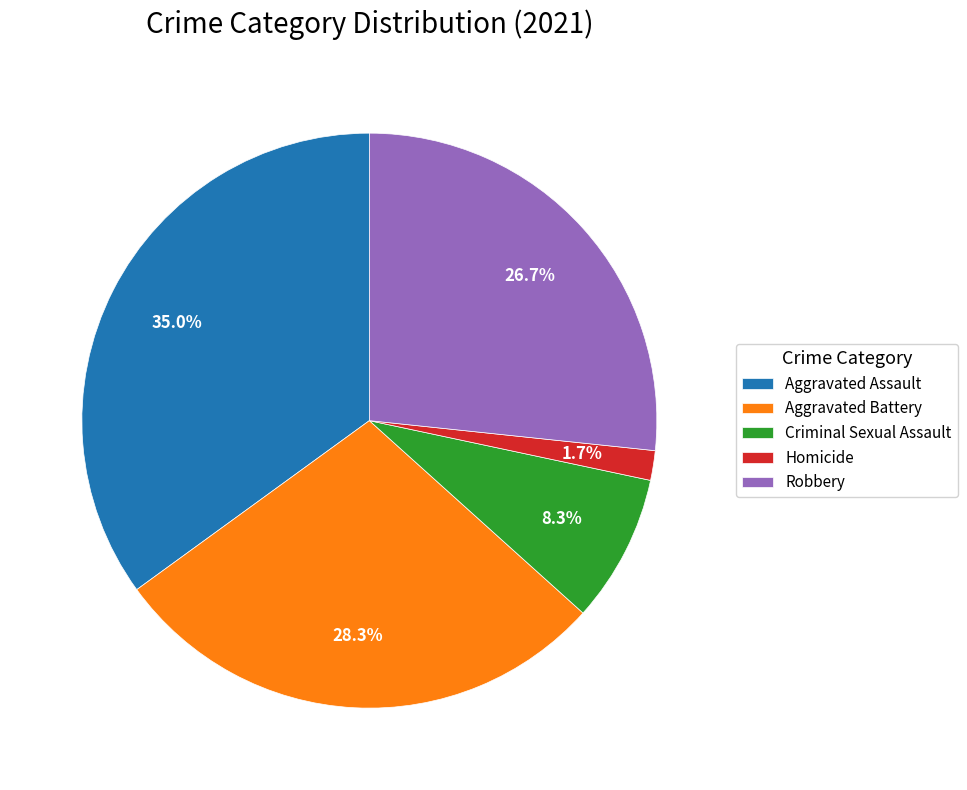

Which category has the smallest portion of the pie?

Homicide